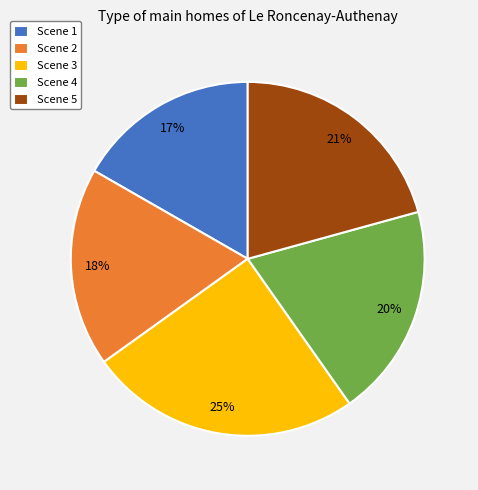

What is the largest slice in the pie chart?

Scene 3